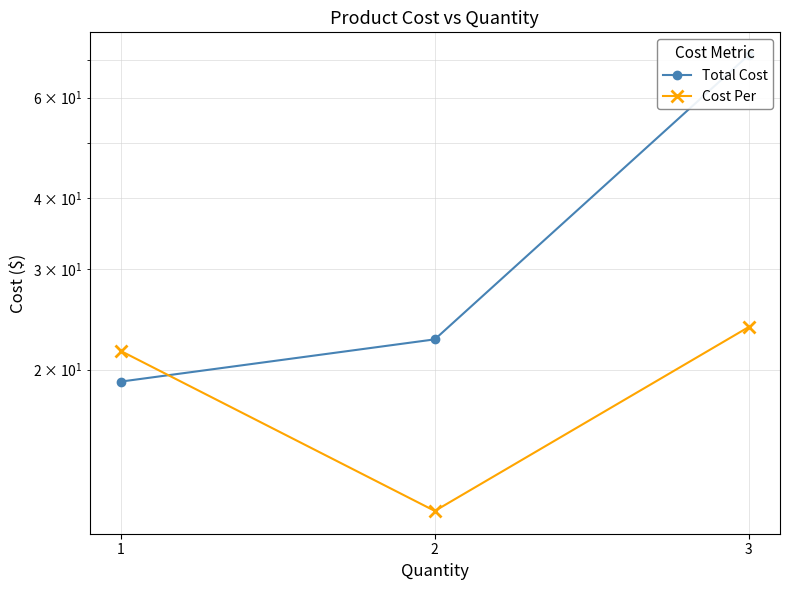

Reading left to right, extract all data points from this chart.

Total Cost: 19.1	22.6	71.2
Cost Per: 21.6	11.3	23.8